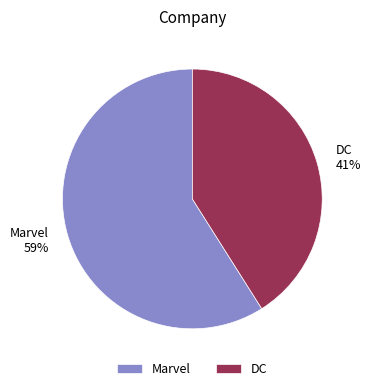

Approximately how many times larger is the value at Marvel compared to DC?

1.4